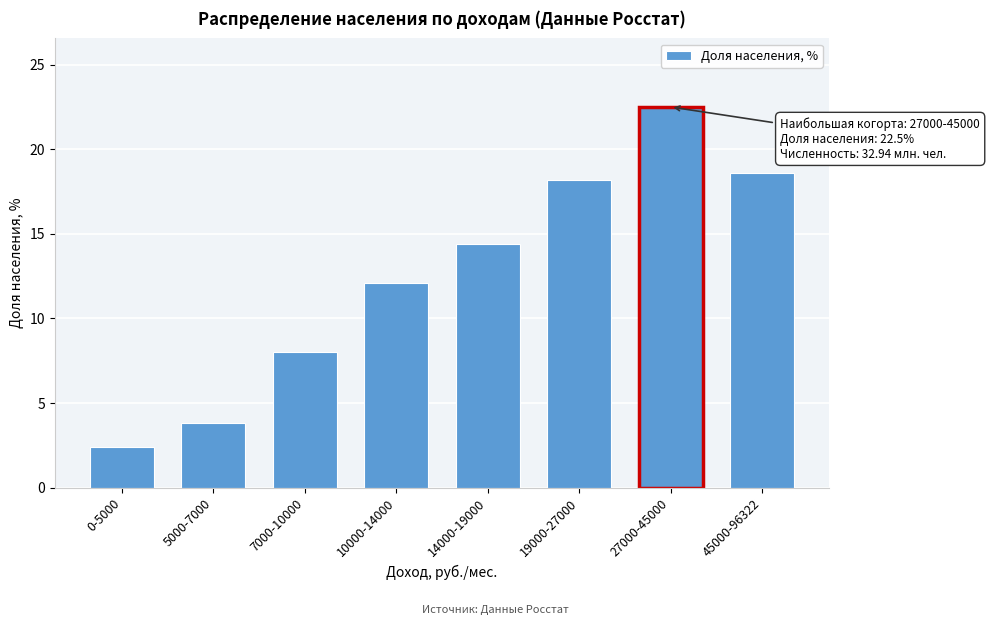

Reading right to left, transcribe all the data shown in this chart.

45000-96322=18.6	27000-45000=22.5	19000-27000=18.2	14000-19000=14.4	10000-14000=12.1	7000-10000=8.0	5000-7000=3.8	0-5000=2.4